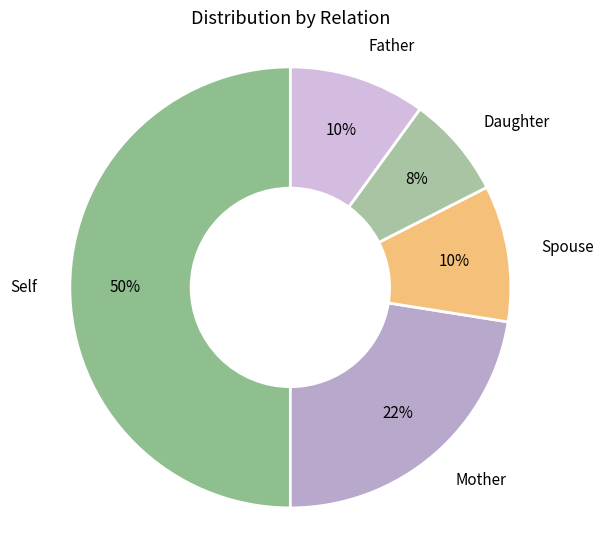

Is the sum of Mother and Spouse greater than half?

No